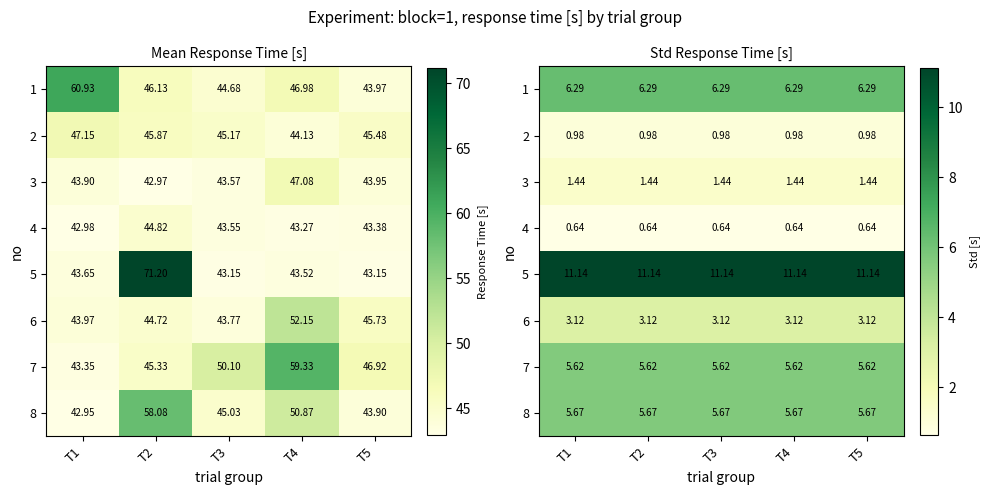

What is the maximum value for 1?

6.3